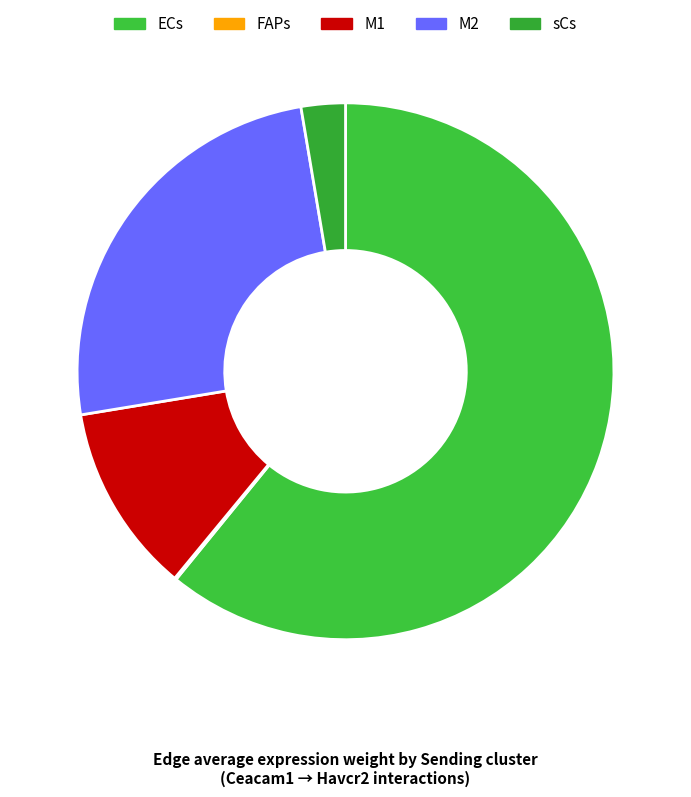

What is the total percentage of M1 and M2?

36.4%